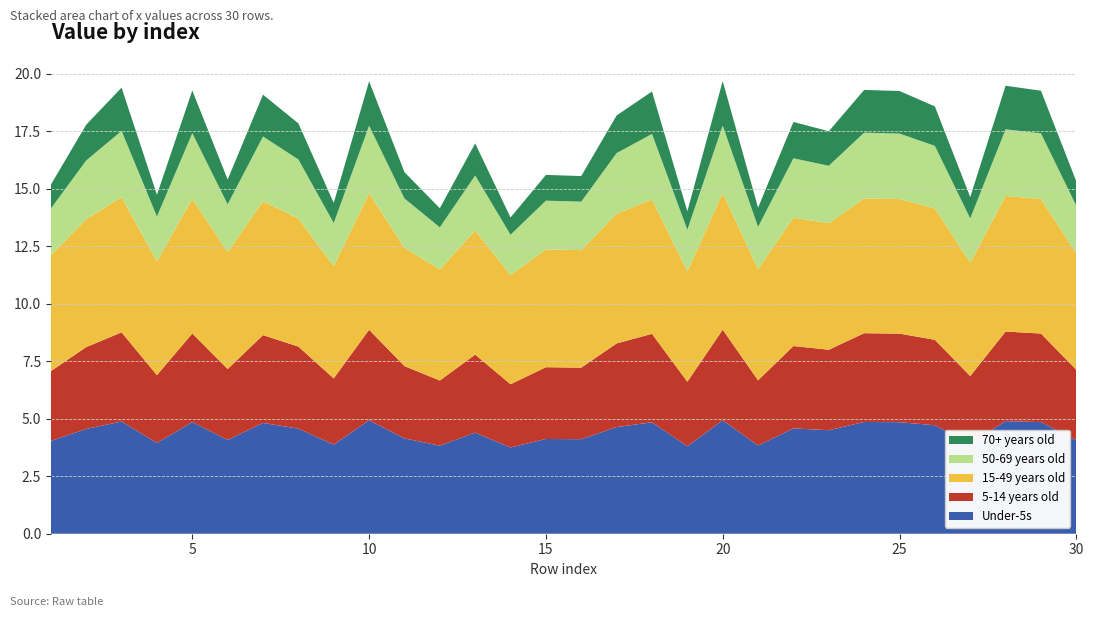

Reading right to left, extract all data points from this chart.

Under-5s: 4.1	4.9	4.9	3.9	4.7	4.9	4.9	4.5	4.6	3.8	4.9	3.8	4.8	4.6	4.1	4.1	3.8	4.4	3.8	4.1	4.9	3.9	4.6	4.8	4.1	4.9	3.9	4.9	4.6	4.0
5-14 years old: 3.1	3.9	3.9	2.9	3.7	3.9	3.9	3.5	3.6	2.8	3.9	2.8	3.8	3.6	3.1	3.1	2.8	3.4	2.8	3.1	3.9	2.9	3.6	3.8	3.1	3.9	2.9	3.9	3.6	3.0
15-49 years old: 5.1	5.9	5.9	4.9	5.7	5.9	5.9	5.5	5.6	4.8	5.9	4.8	5.8	5.6	5.1	5.1	4.8	5.4	4.8	5.1	5.9	4.9	5.6	5.8	5.1	5.9	4.9	5.9	5.6	5.0
50-69 years old: 2.1	2.9	2.9	1.9	2.7	2.9	2.9	2.5	2.6	1.8	2.9	1.8	2.8	2.6	2.1	2.1	1.8	2.4	1.8	2.1	2.9	1.9	2.6	2.8	2.1	2.9	1.9	2.9	2.6	2.0
70+ years old: 1.1	1.9	1.9	0.9	1.7	1.9	1.9	1.5	1.6	0.8	1.9	0.8	1.8	1.6	1.1	1.1	0.8	1.4	0.8	1.1	1.9	0.9	1.6	1.8	1.1	1.9	0.9	1.9	1.6	1.0